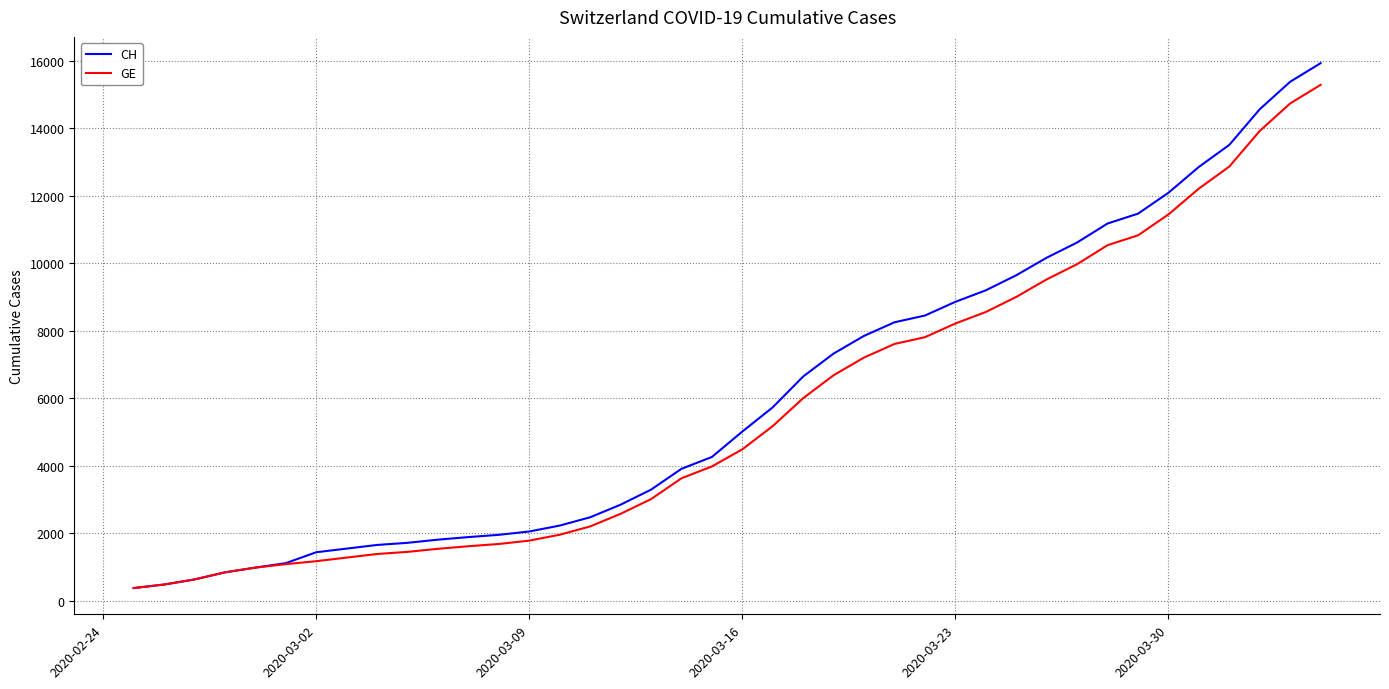

Which series has the widest spread of values?

CH